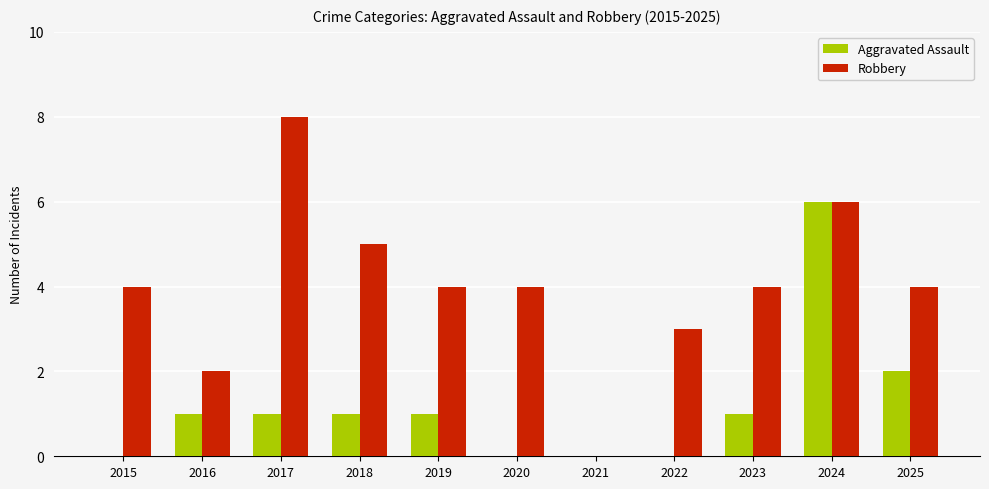

At which category is the sum across all series the highest?

2024